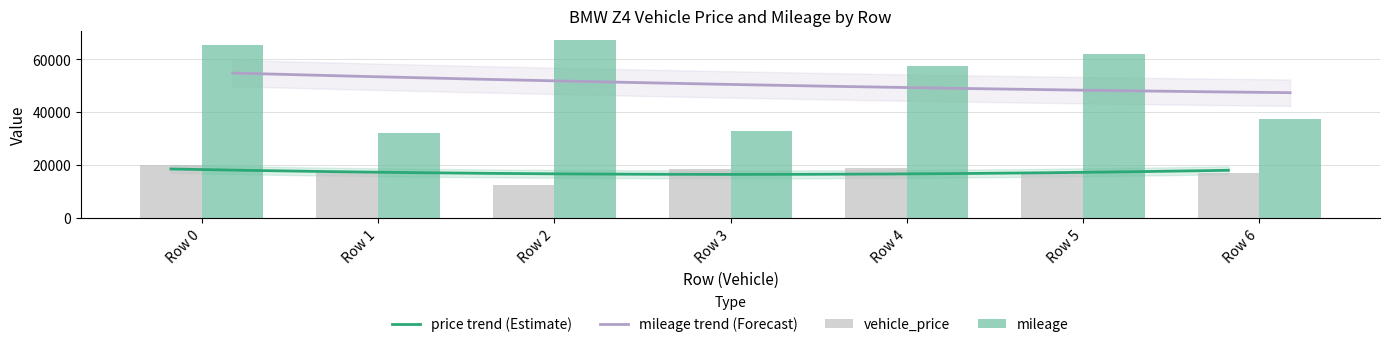

What is the sum of all vehicle_price values?

120716